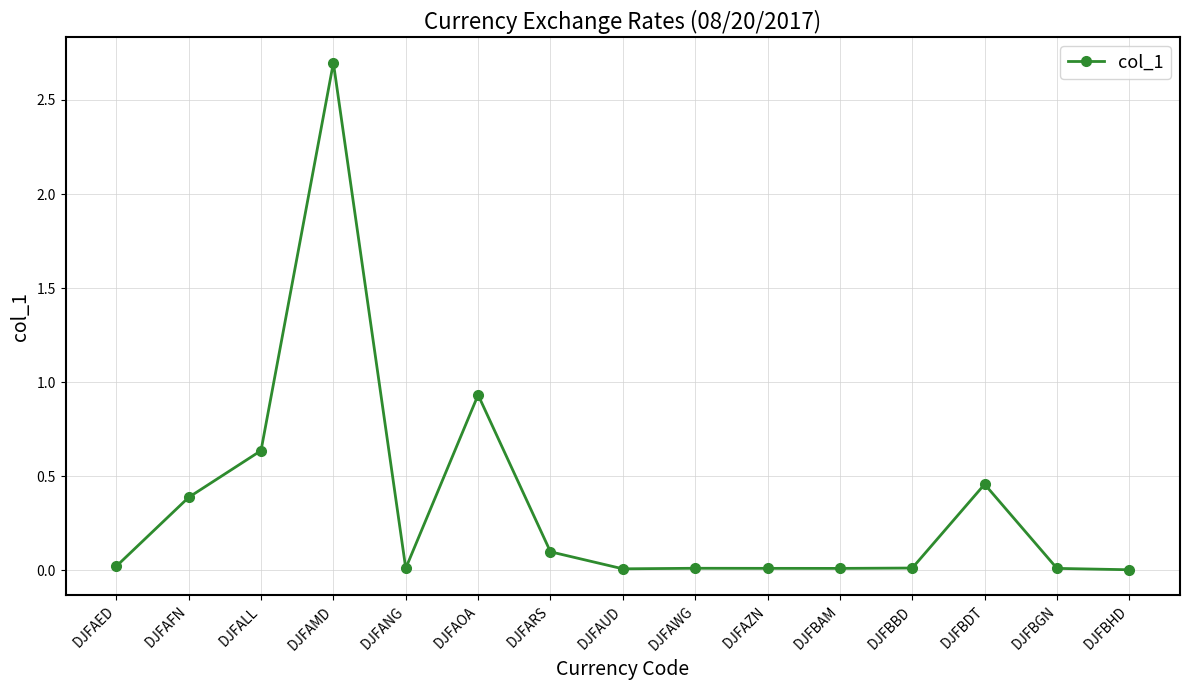

What position from the right is DJFAOA?

10